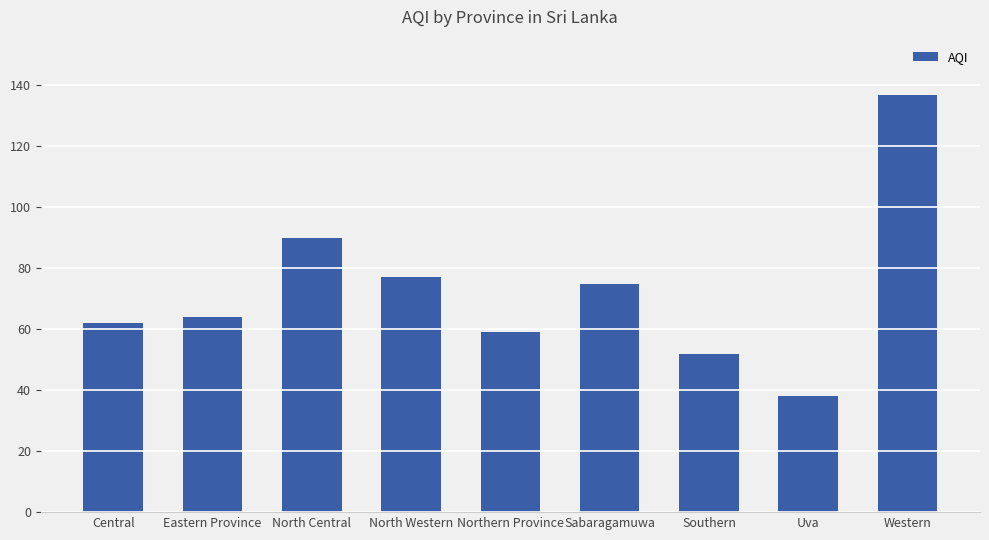

Reading left to right, what are all the values shown in this chart?

62	64	90	77	59	75	52	38	137